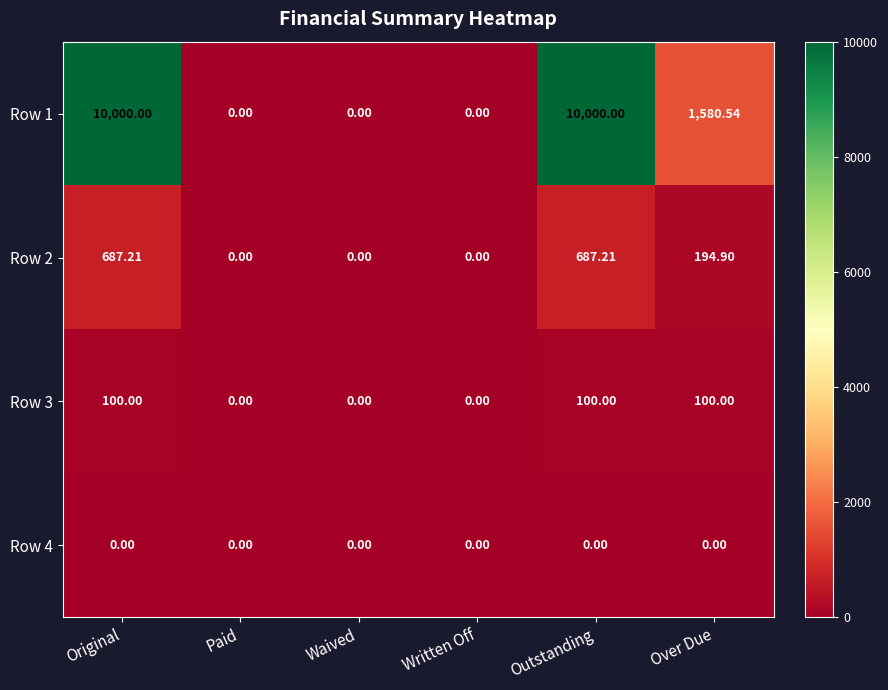

How many data points in Row 2 are less than 194?

3